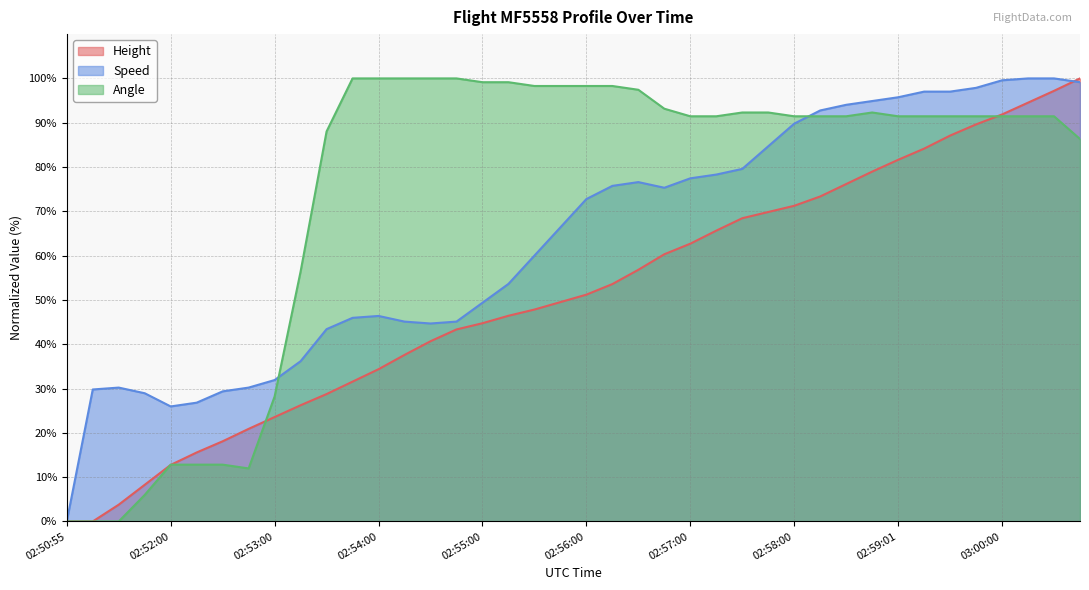

Which series has the largest range (max minus min)?

Height